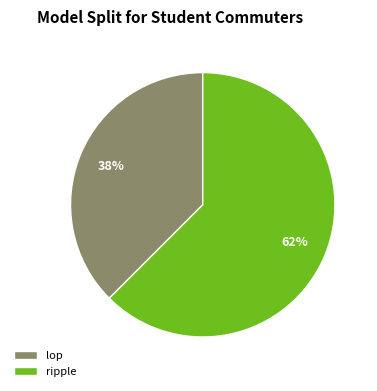

How many slices are in this pie chart?

2